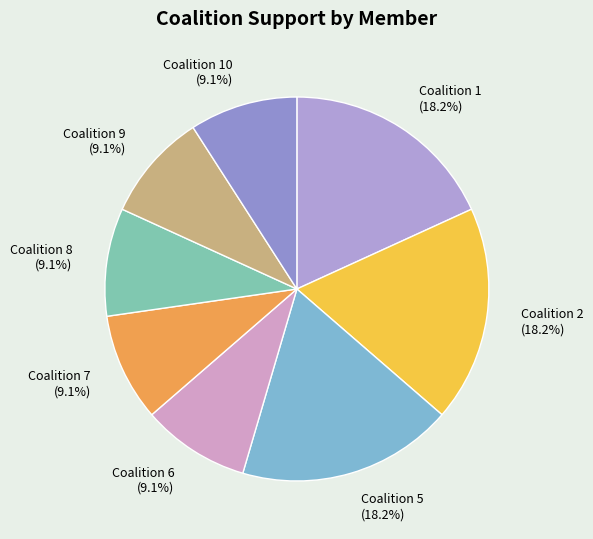

What is the ratio of the value at Coalition 10 (9.1%) to the value at Coalition 5 (18.2%)?

0.5